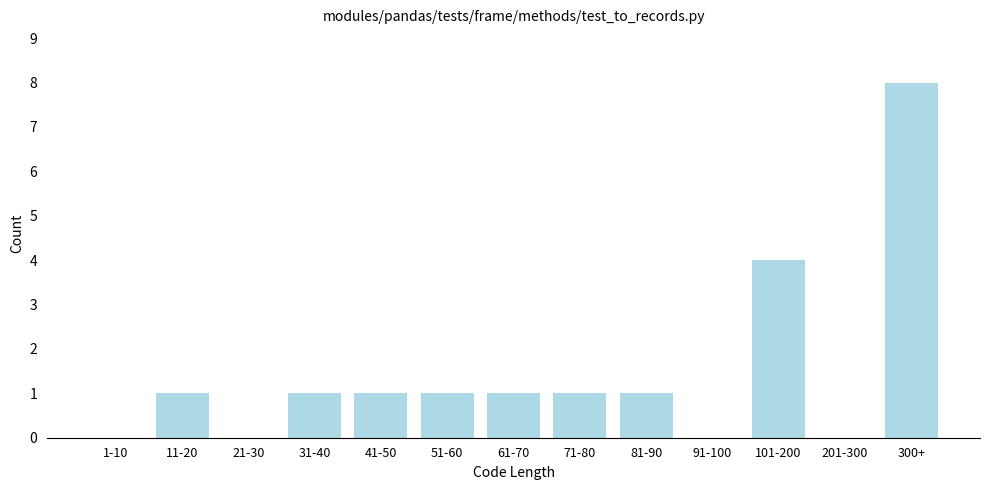

Reading left to right, list all the values displayed in this chart.

1-10=0	11-20=1	21-30=0	31-40=1	41-50=1	51-60=1	61-70=1	71-80=1	81-90=1	91-100=0	101-200=4	201-300=0	300+=8